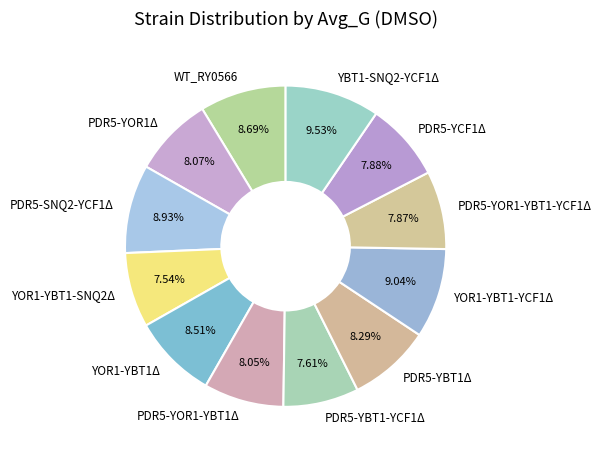

To the nearest percent, what is the difference between the largest and smallest slice percentages?

2%